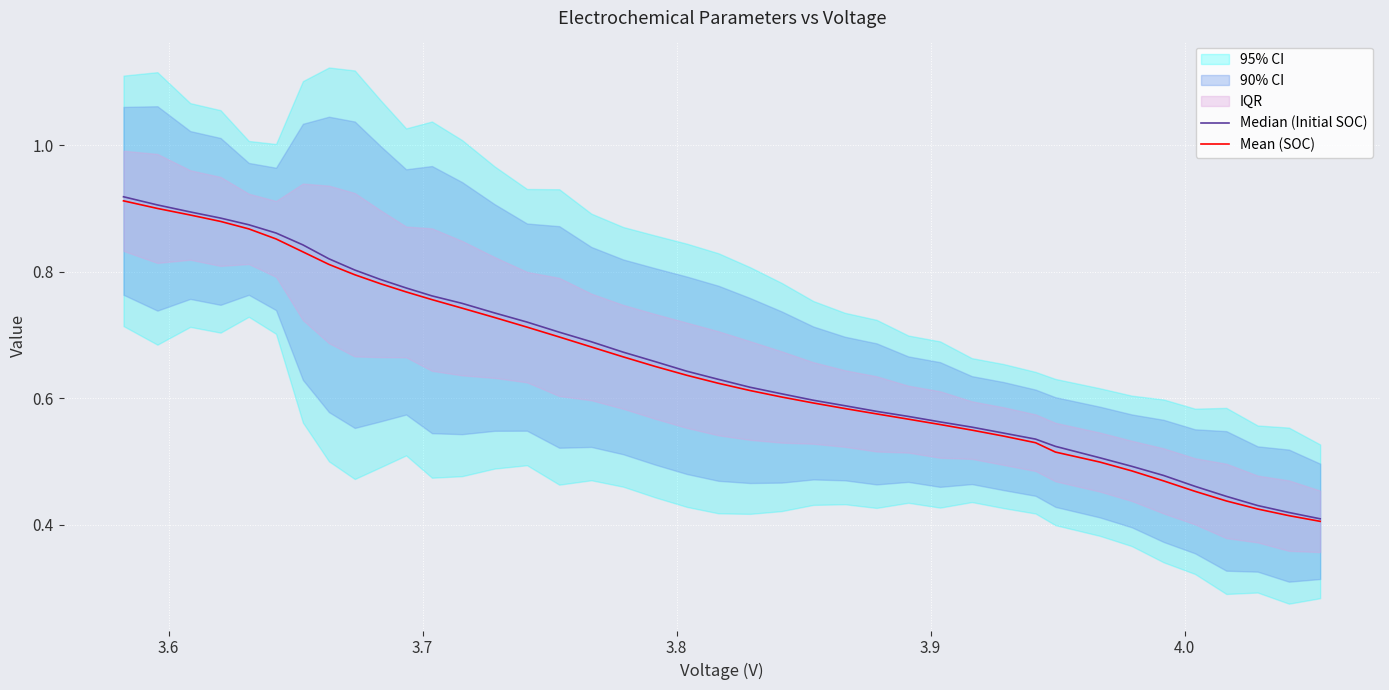

What is the difference between the maximum and minimum values in the Median (Initial SOC) series?

0.5